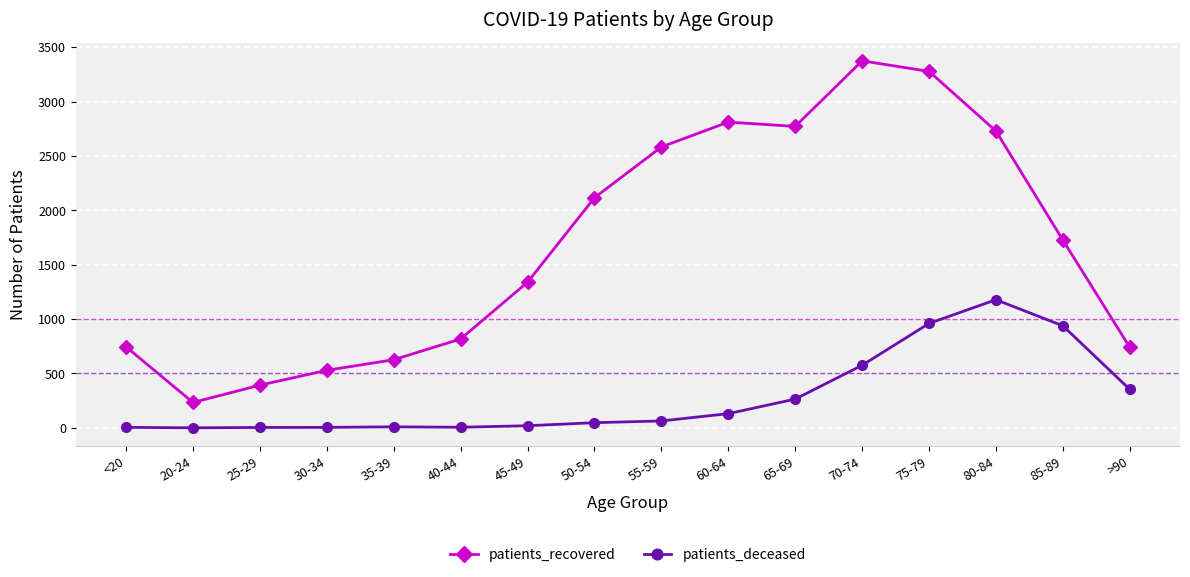

Which series has the widest spread of values?

patients_recovered